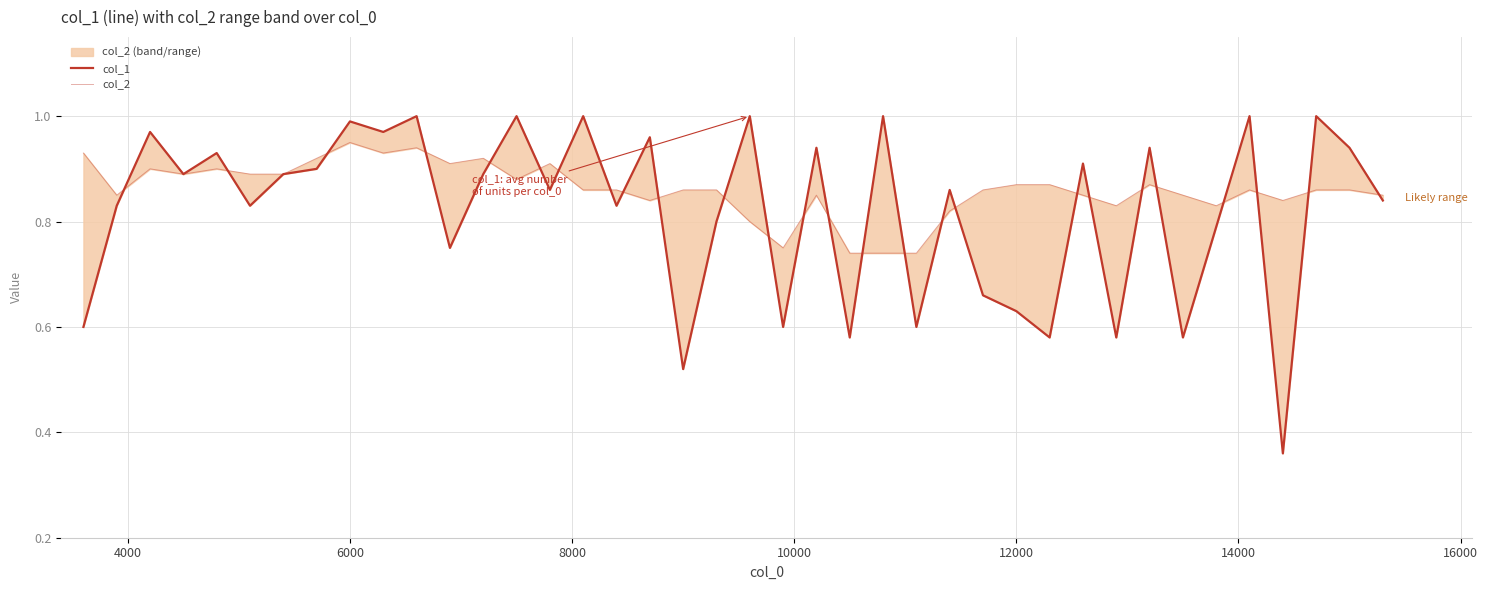

How many col_2 values are between 0 and 1?

40